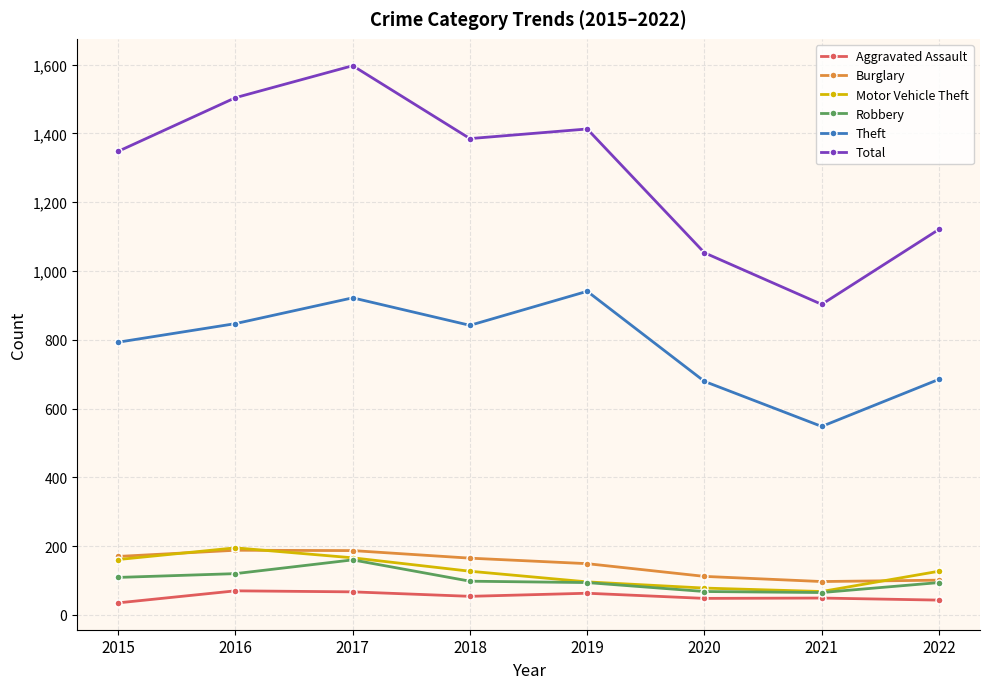

At which label is Burglary closest to 142?

2019